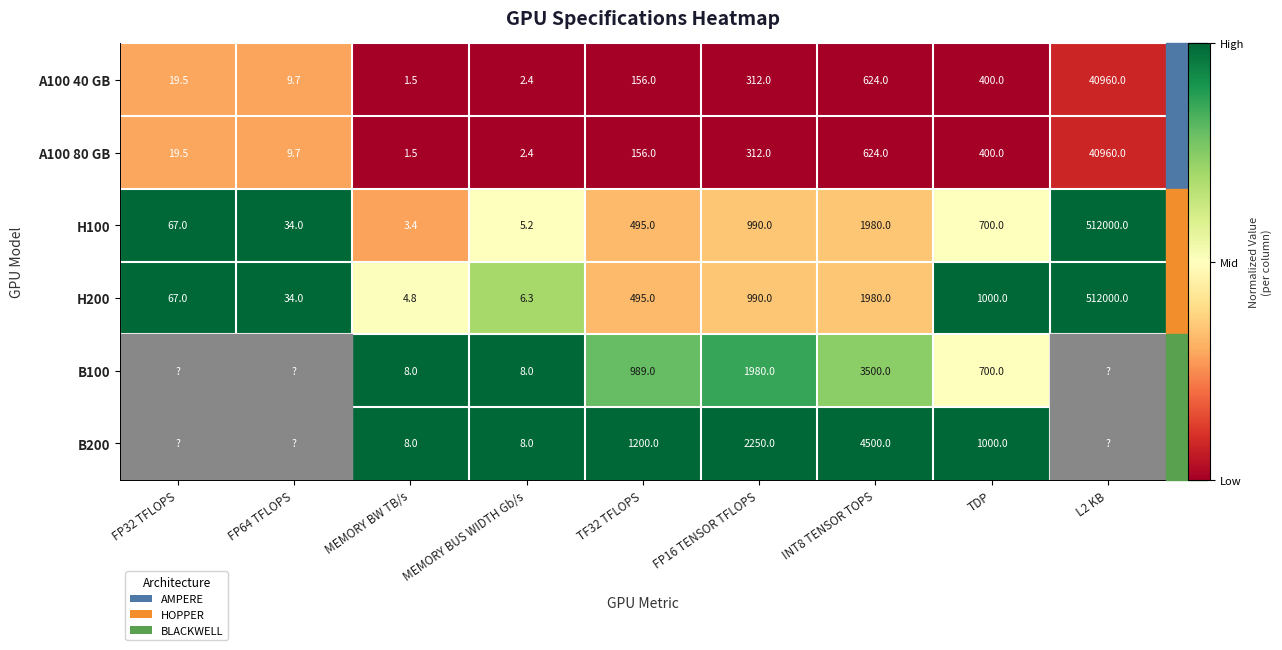

What is the total value across all series at INT8 TENSOR TOPS?

13208.0